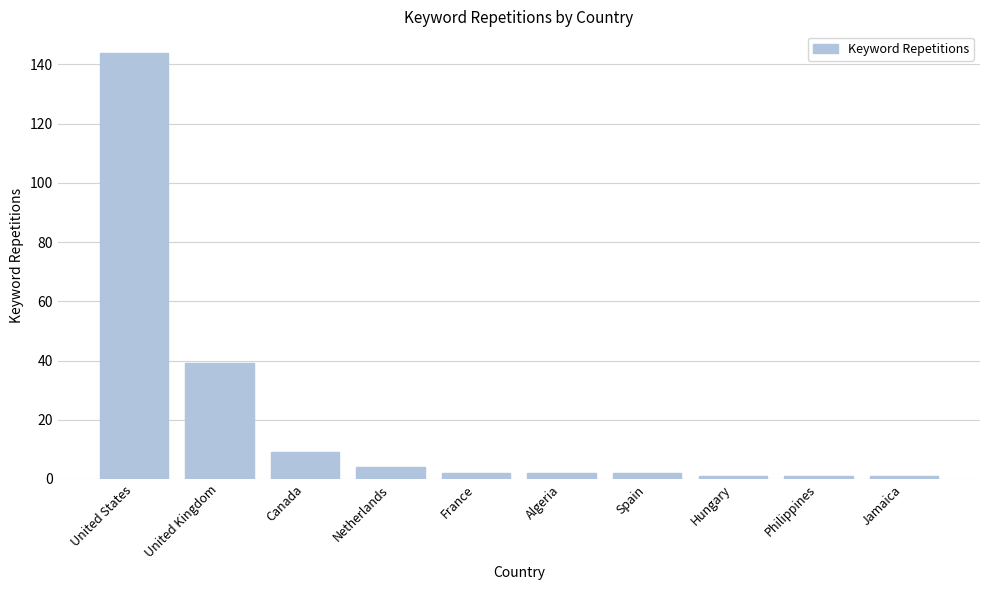

Does the chart contain any negative values?

No